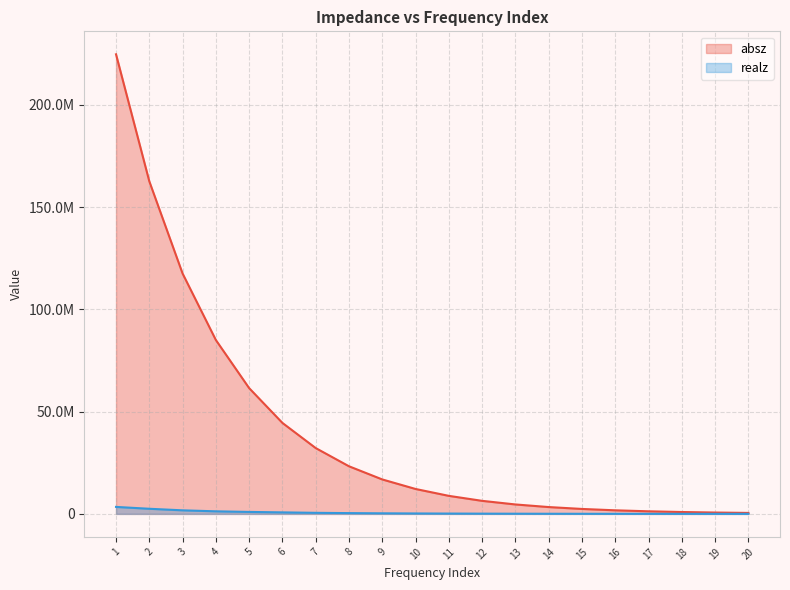

How many series are shown in this chart?

2